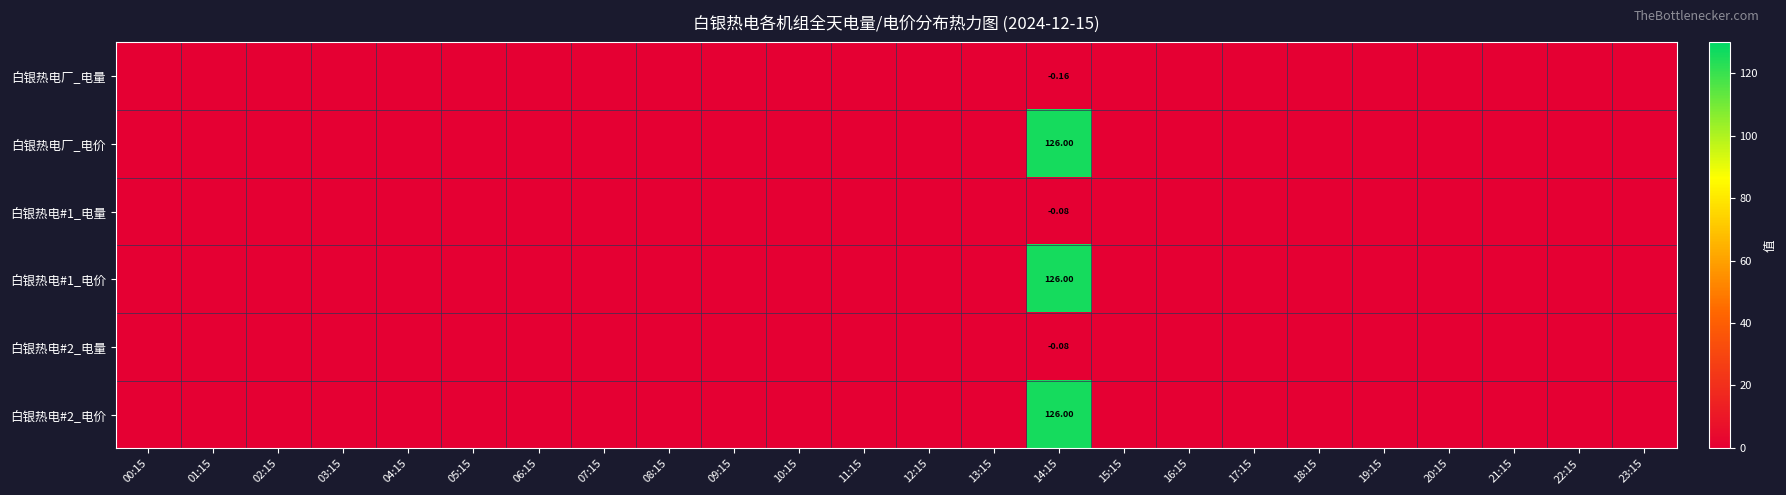

What is the sum of all 白银热电#2_电量 values?

-0.1